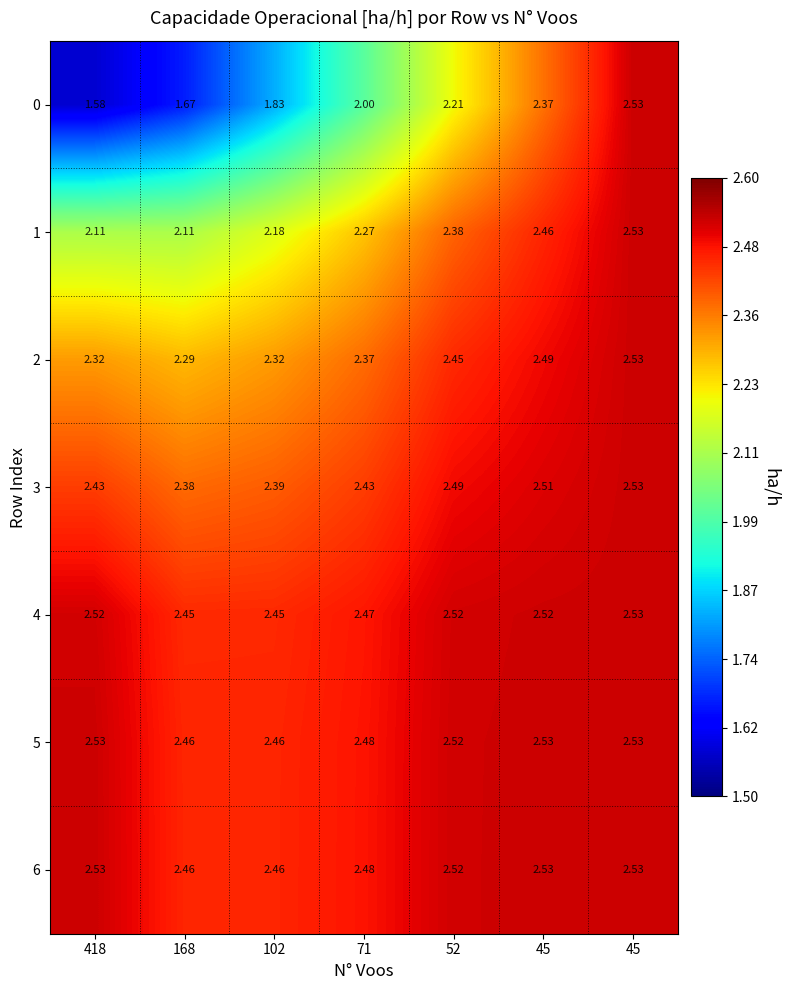

What is the greatest value displayed?

2.5